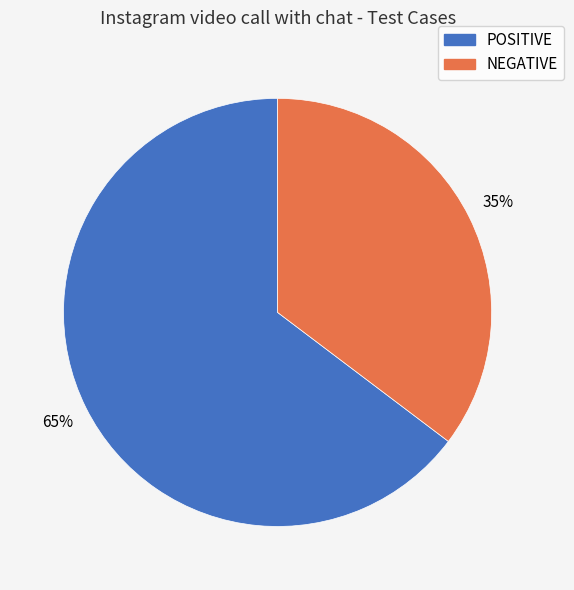

Which has a higher value, POSITIVE or NEGATIVE?

POSITIVE